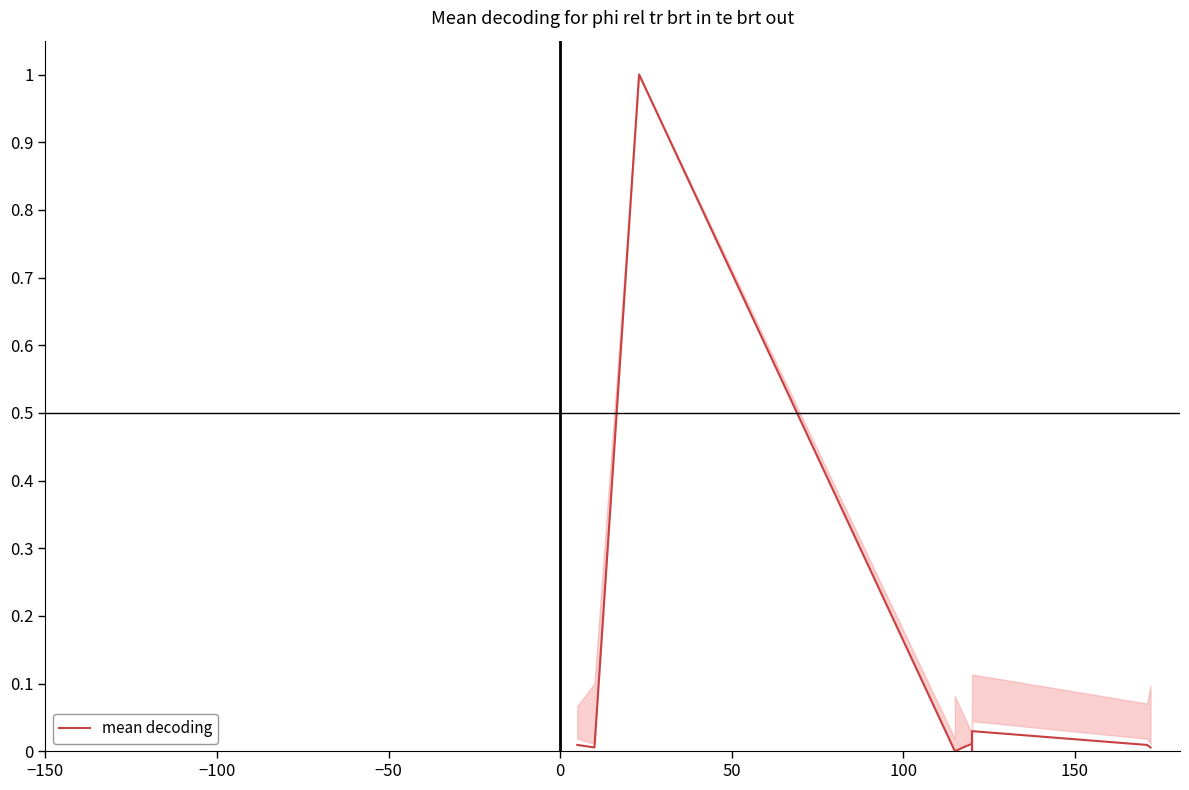

True or false: the data shows 0.0 at 0.

False